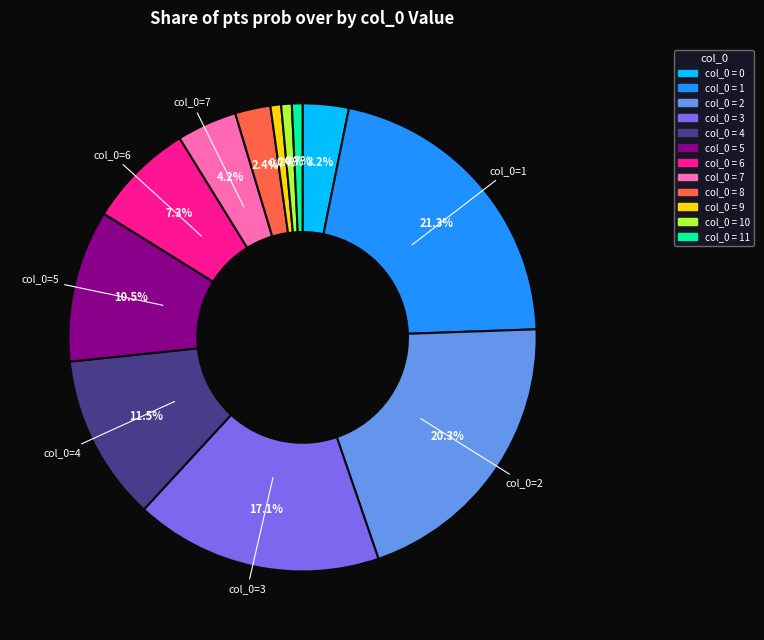

Does any single category account for the majority?

No